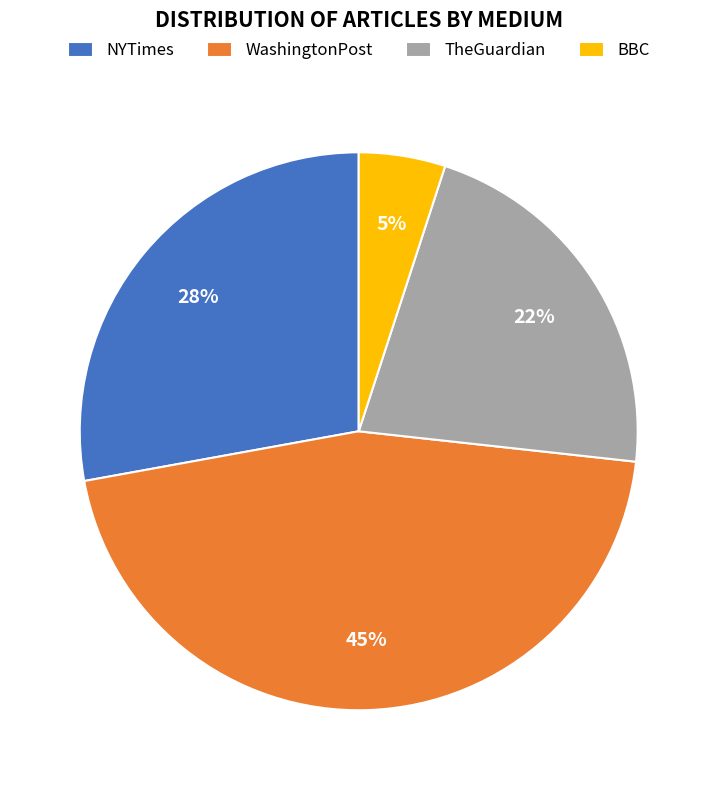

Does WashingtonPost represent more than half of the total?

No